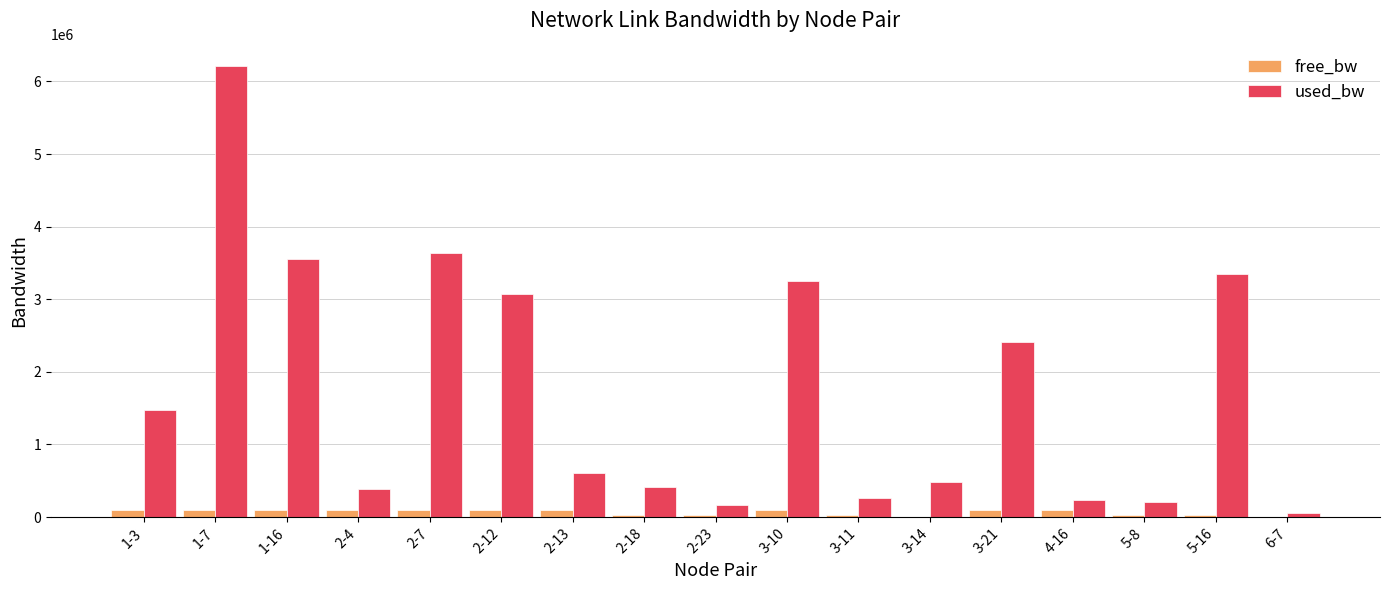

How many values in the free_bw series exceed 96361?

9